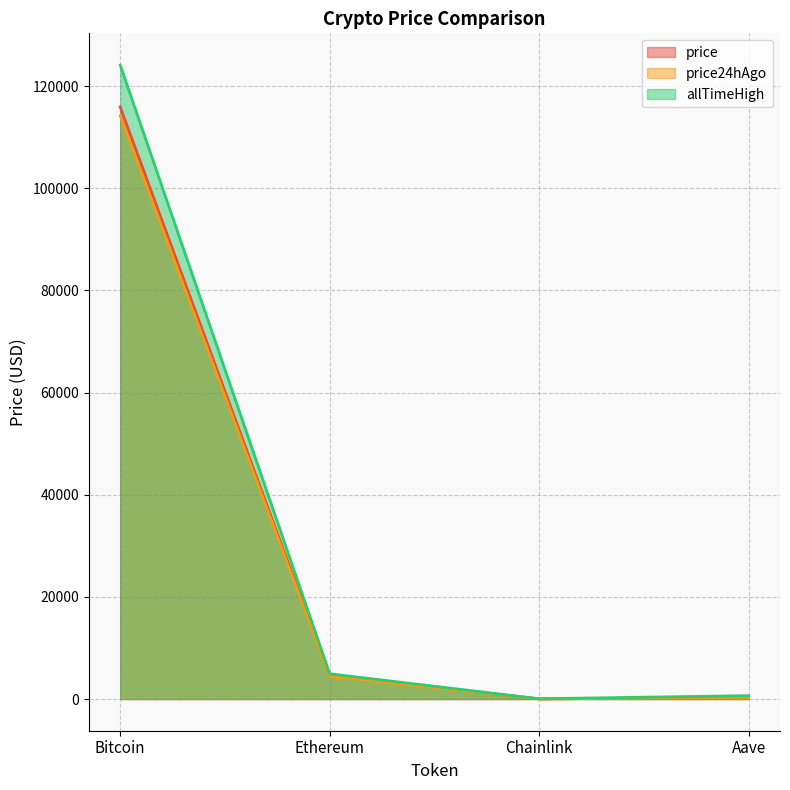

The price series shows 35354.2 at Bitcoin. True or false?

False